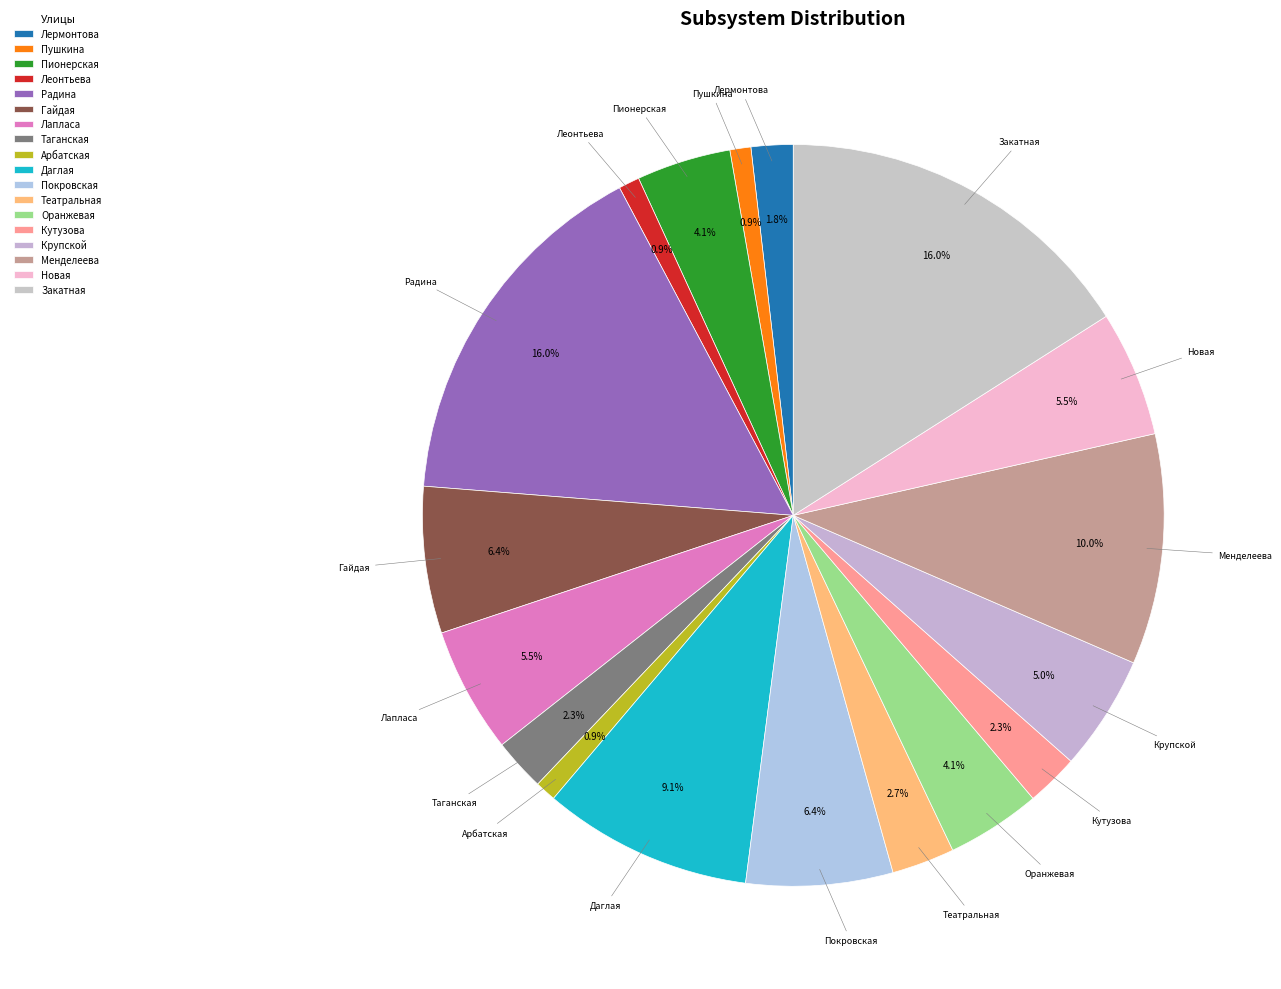

To the nearest percent, what percentage of the pie is Даглая?

9%